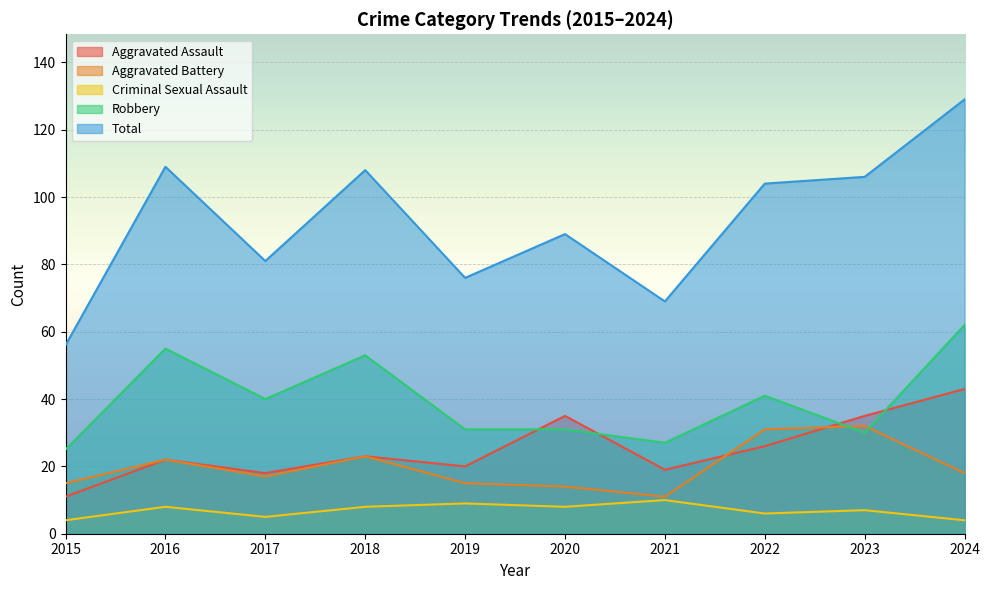

Rank the series at 2021 from highest to lowest value.

Total, Robbery, Aggravated Assault, Aggravated Battery, Criminal Sexual Assault